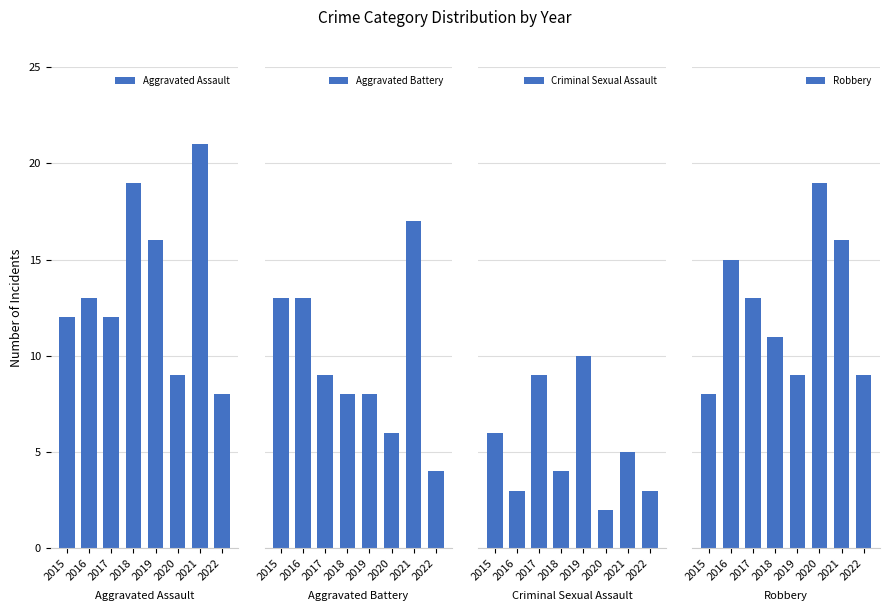

Rank the categories by Robbery value from lowest to highest.

2015, 2019, 2022, 2018, 2017, 2016, 2021, 2020